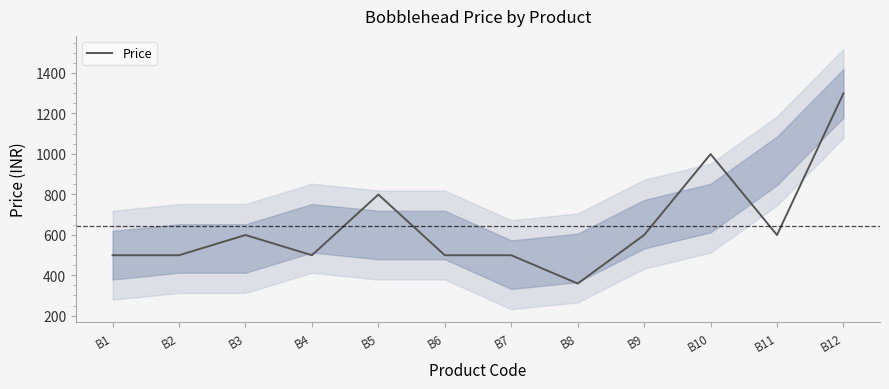

What is the maximum value shown in the chart?

1299